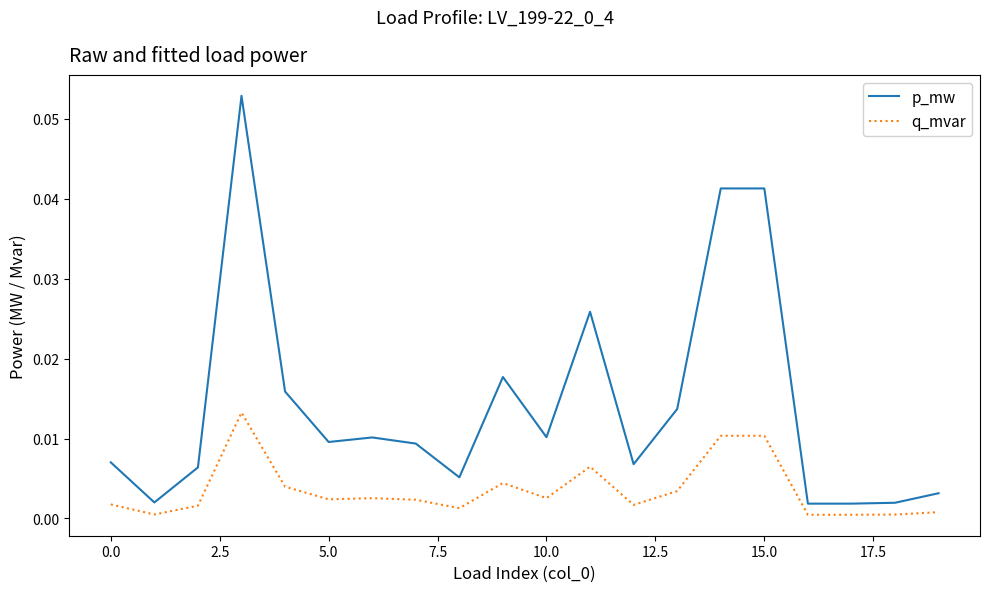

At how many categories does at least one series exceed 0?

20